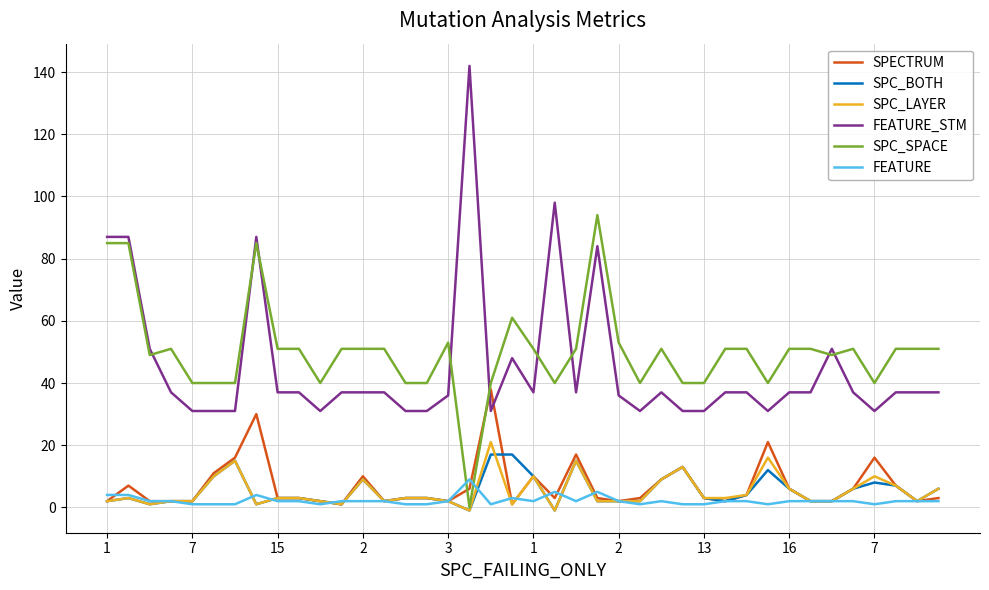

What is the maximum value for FEATURE_STM?

142